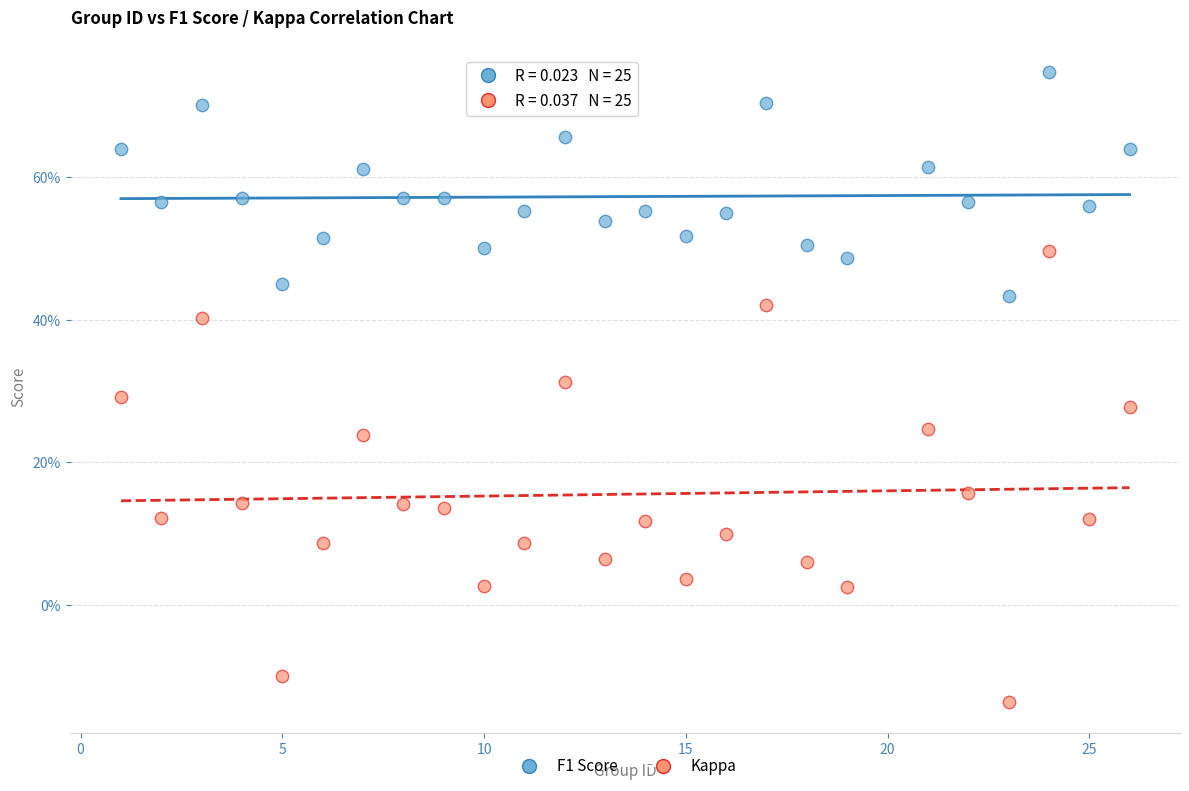

Which series reaches the maximum Y coordinate?

F1 Score